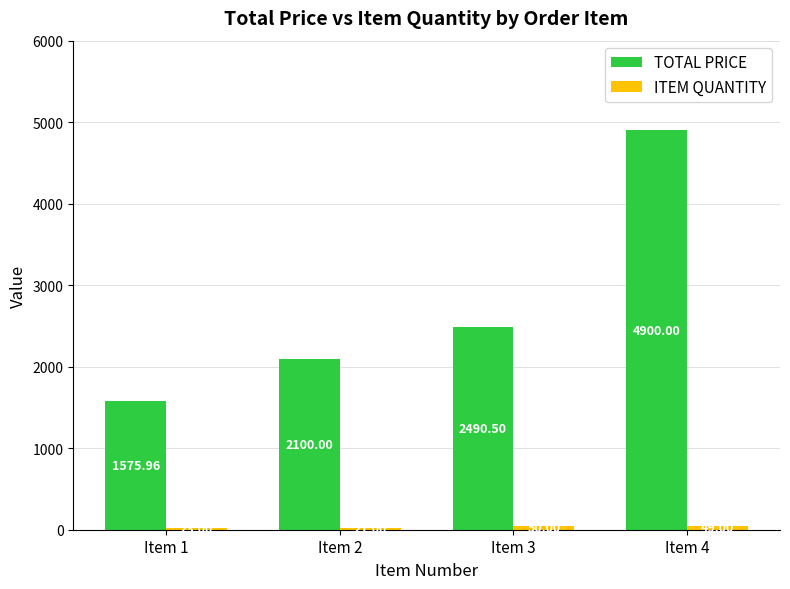

What is the difference between the maximum and minimum values in the TOTAL PRICE series?

3324.0